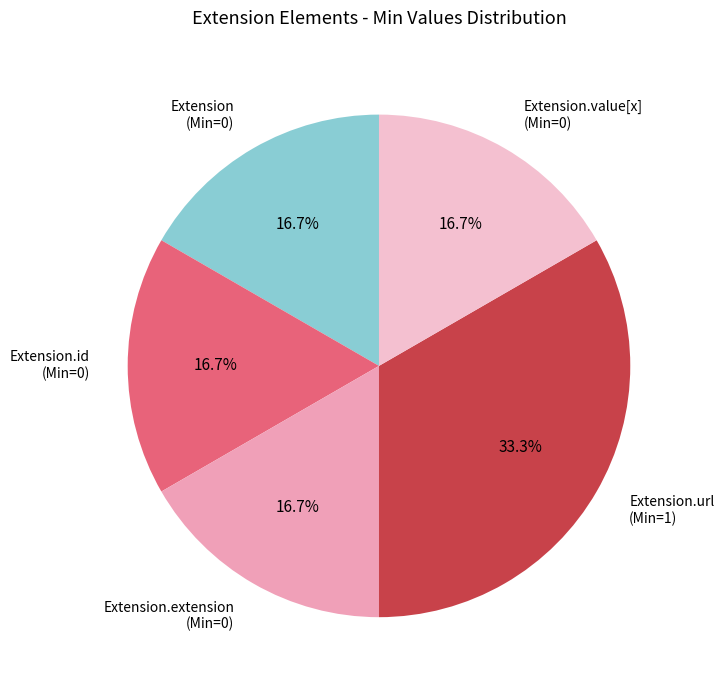

Combined, do Extension.value[x] (Min=0) and Extension.id (Min=0) account for over 50%?

No